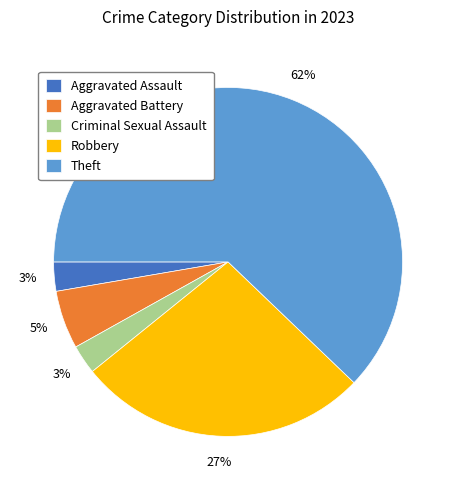

To the nearest percent, what is the average slice percentage?

20%